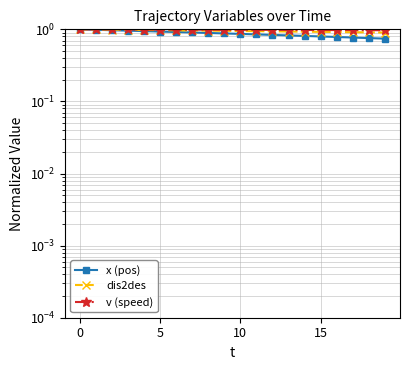

What are all the series names shown in the legend?

x (pos), dis2des, v (speed)